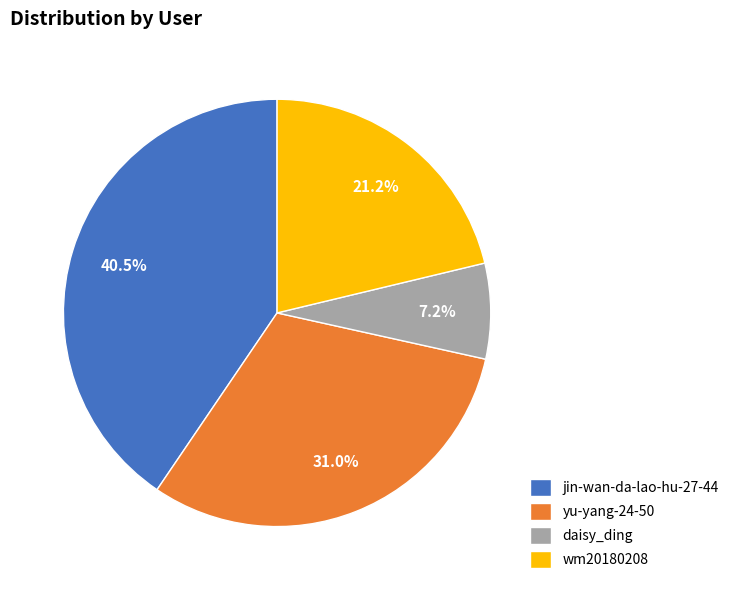

To the nearest percent, what is the combined percentage of wm20180208 and jin-wan-da-lao-hu-27-44?

62%